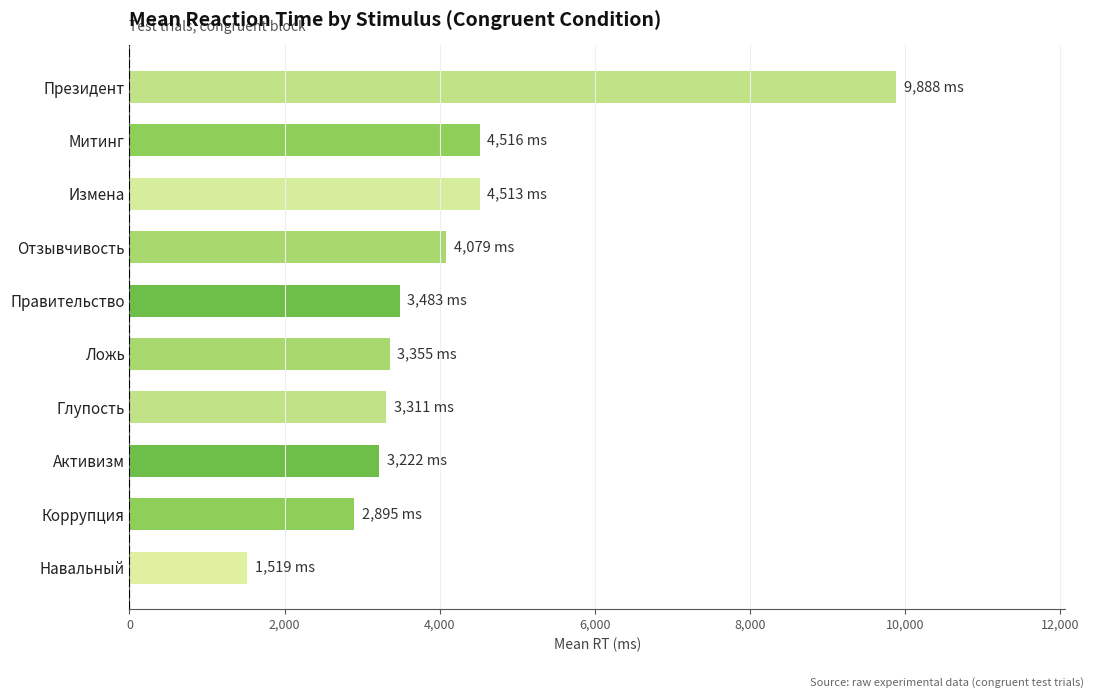

How many bars are there in total?

10